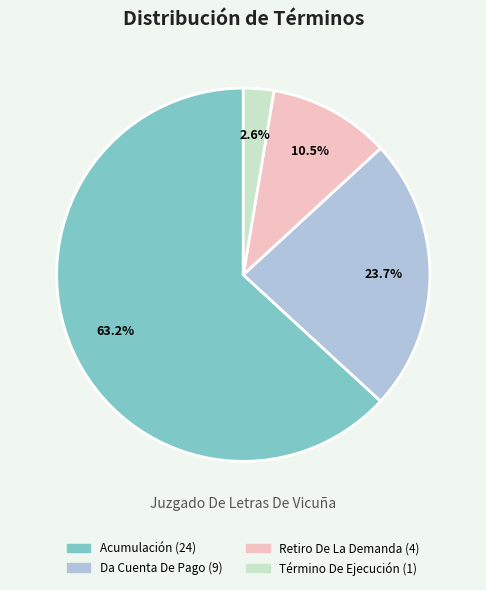

How many slices are in this pie chart?

4